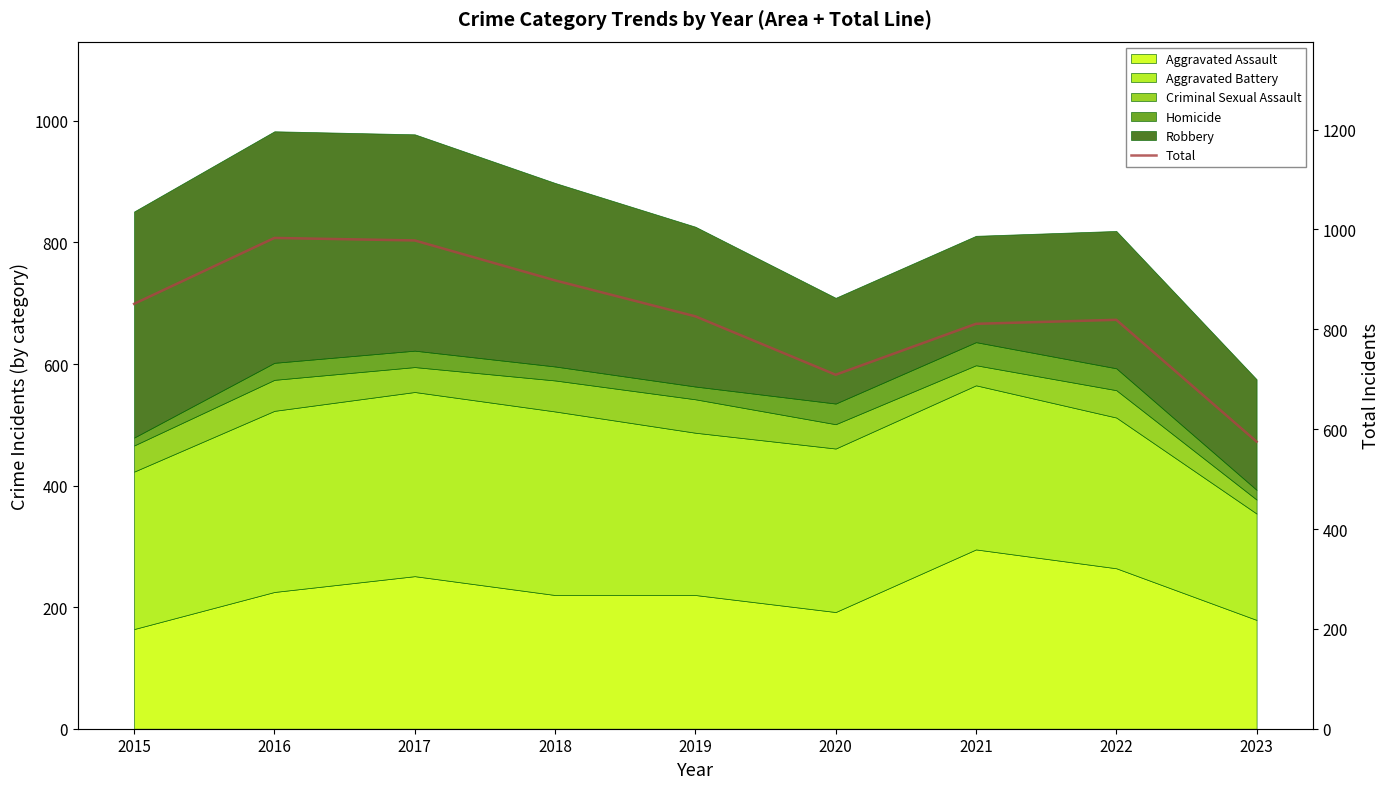

Reading left to right, list all the values displayed in this chart.

851	983	978	898	826	709	811	819	575